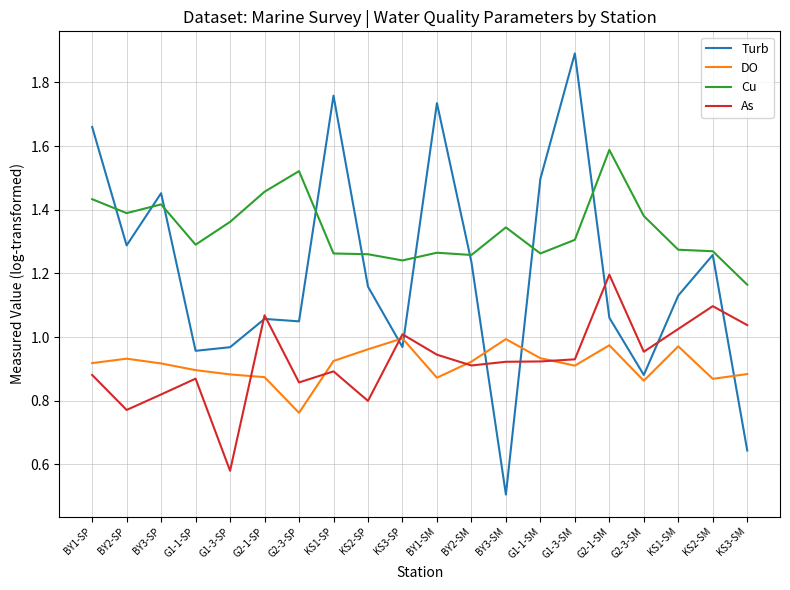

Which series has the widest spread of values?

Turb